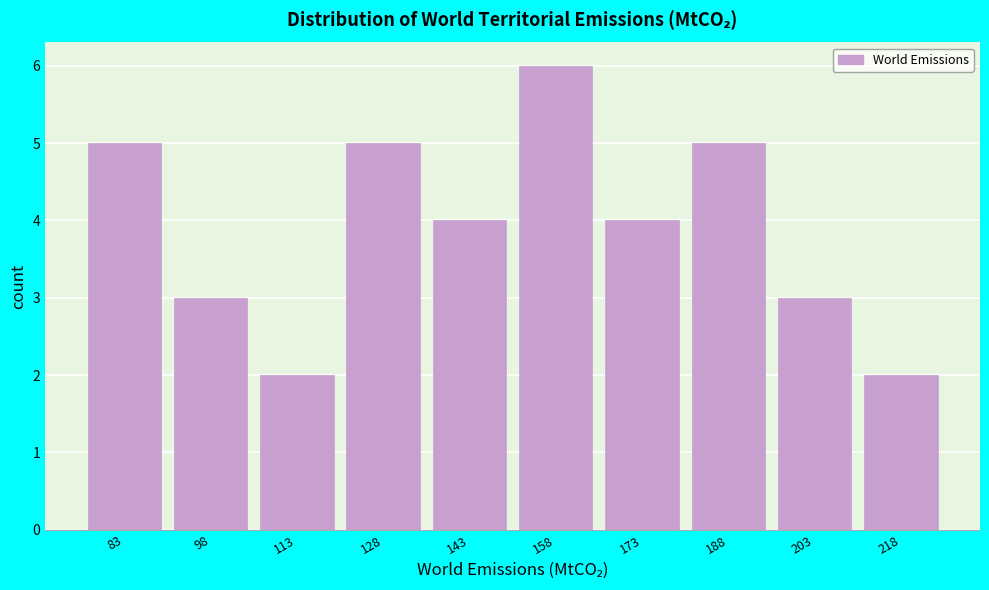

Reading left to right, transcribe all the data shown in this chart.

83=5	98=3	113=2	128=5	143=4	158=6	173=4	188=5	203=3	218=2